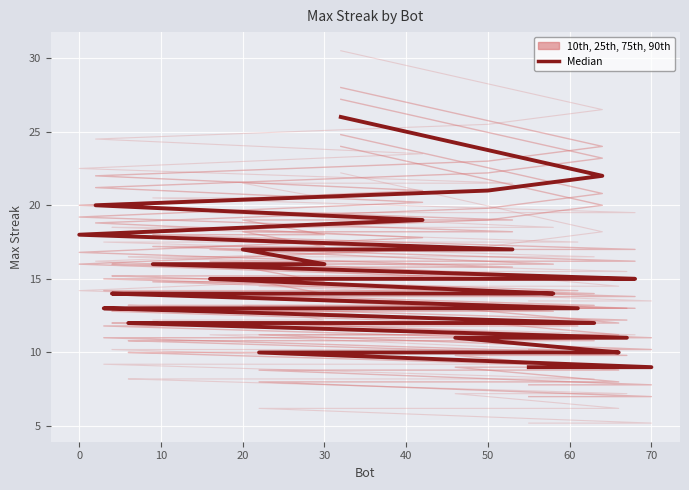

What is the sum of the 10th, 25th, 75th, 90th values at 20 and 70?

40